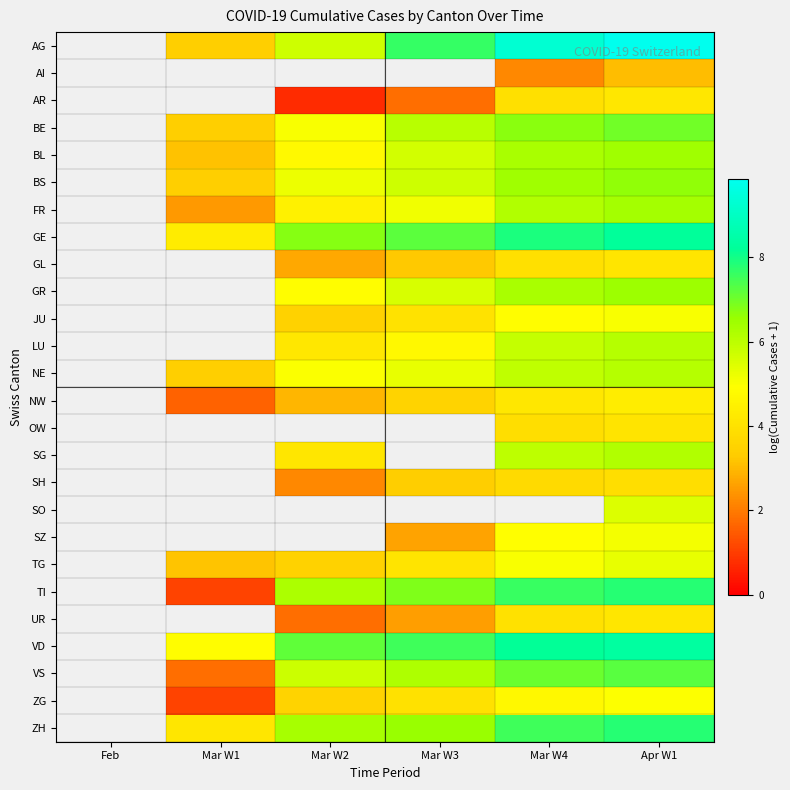

How many values in the GL series are below 3?

1